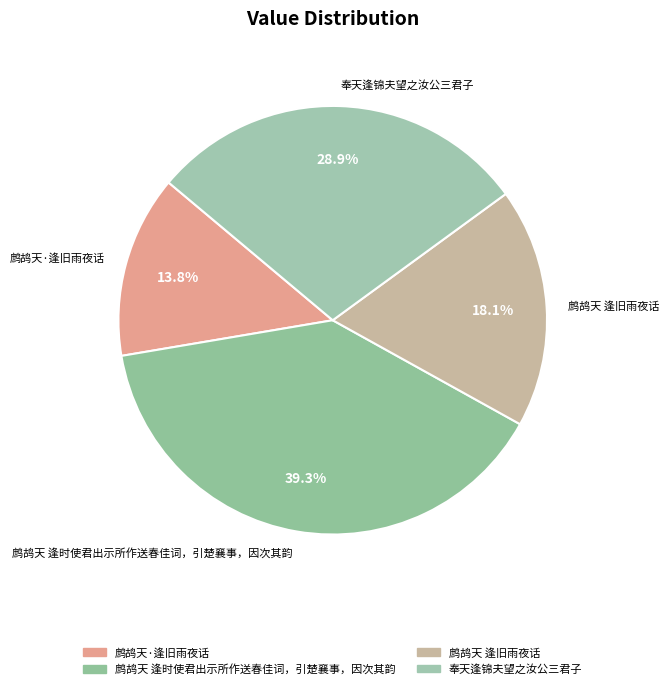

Which slice is the smallest?

鹧鸪天·逢旧雨夜话